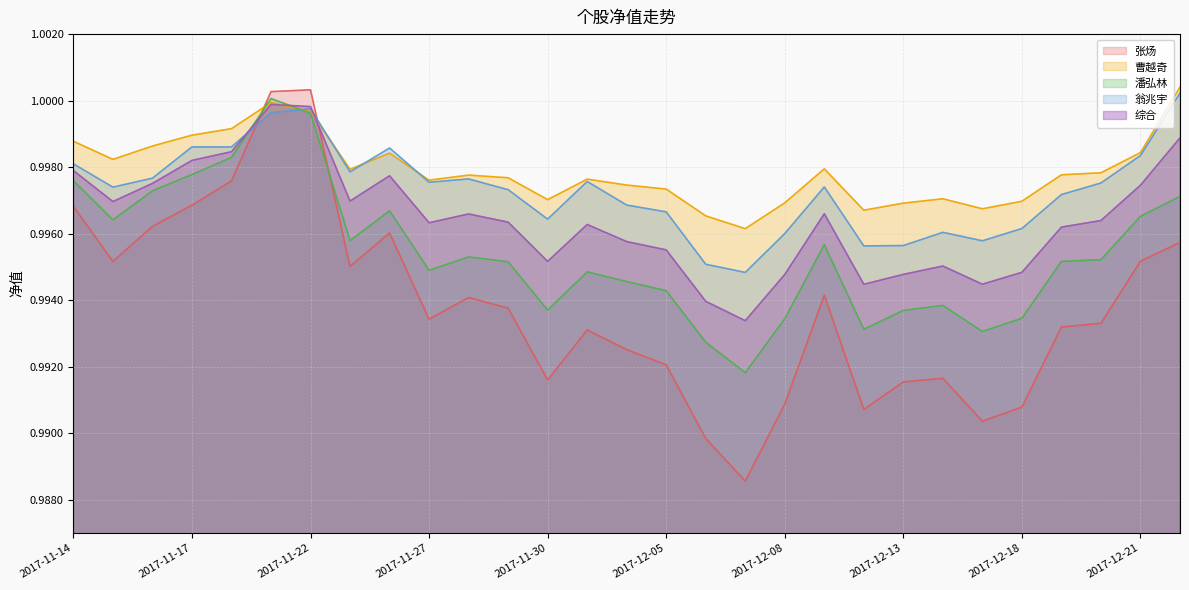

Where is the first local maximum for 张炀?

2017-11-22